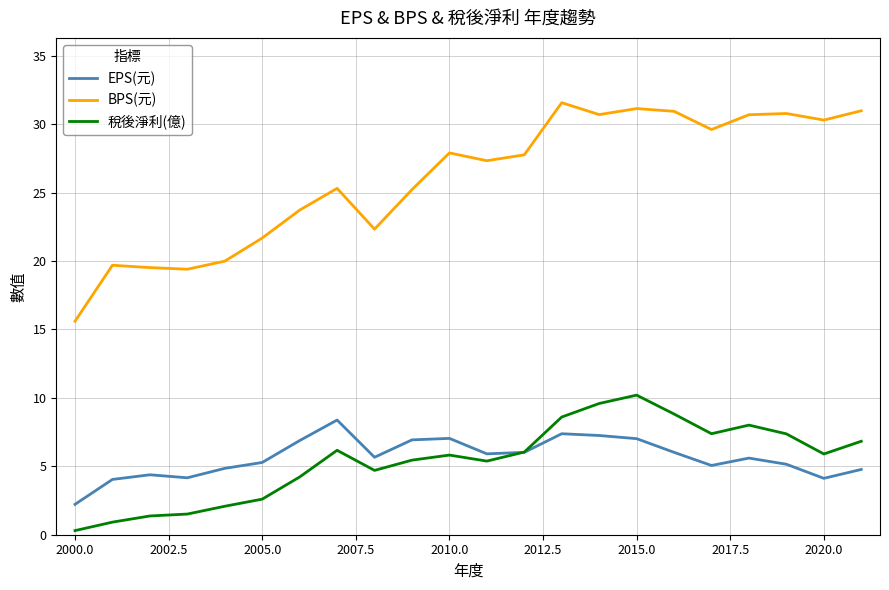

What is the maximum value shown in the chart?

31.6